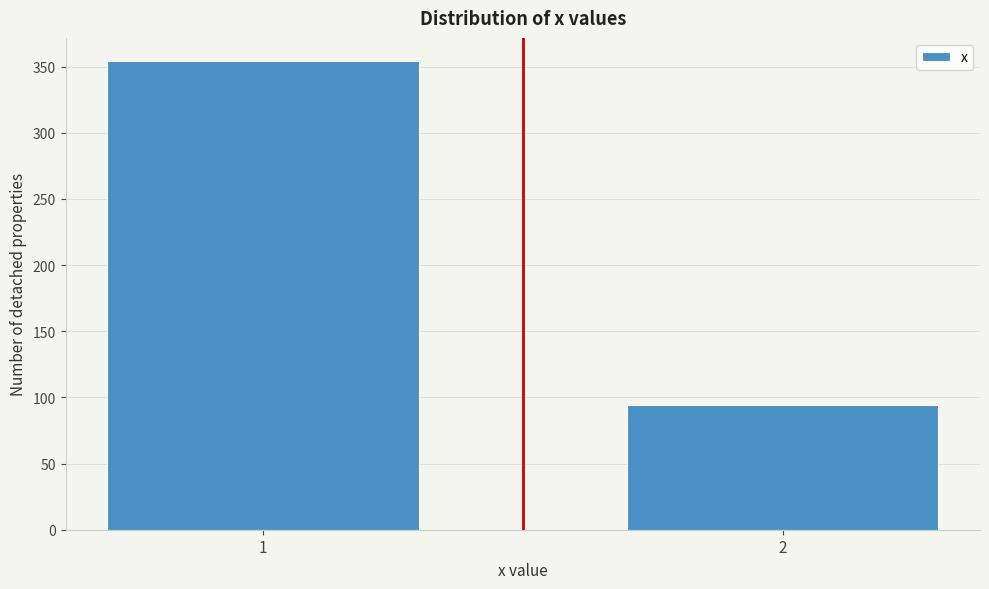

Reading left to right, what are all the values shown in this chart?

1=354	2=94